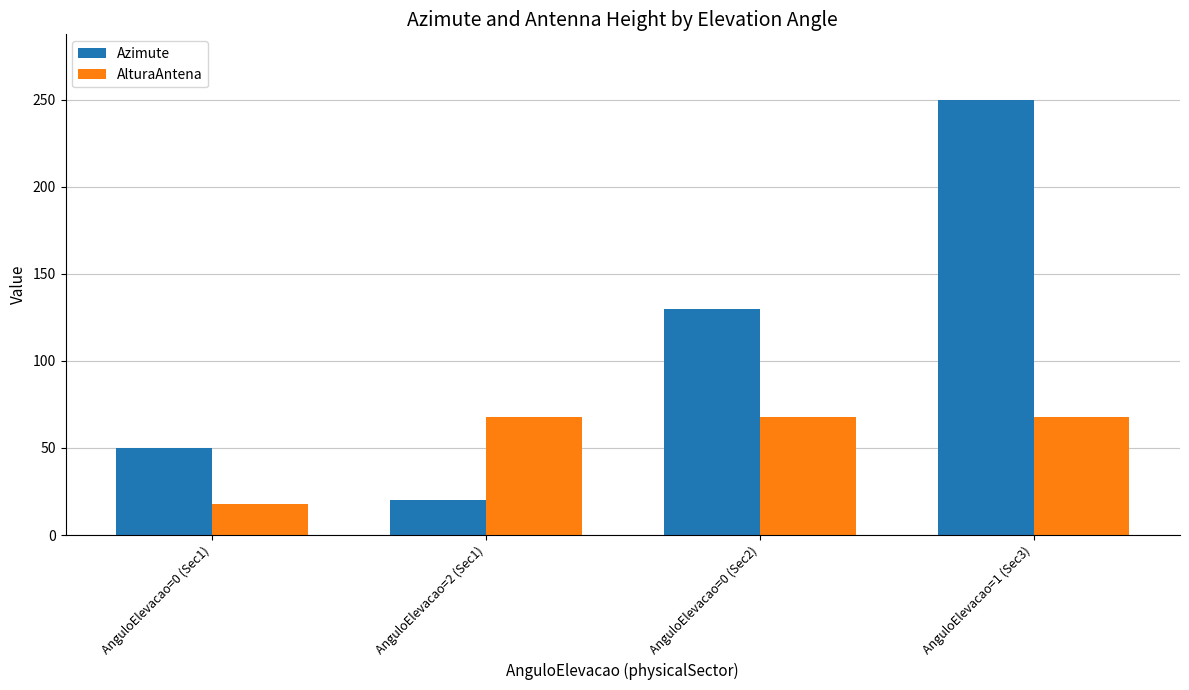

The Azimute series shows 10 at AnguloElevacao=2 (Sec1). True or false?

False